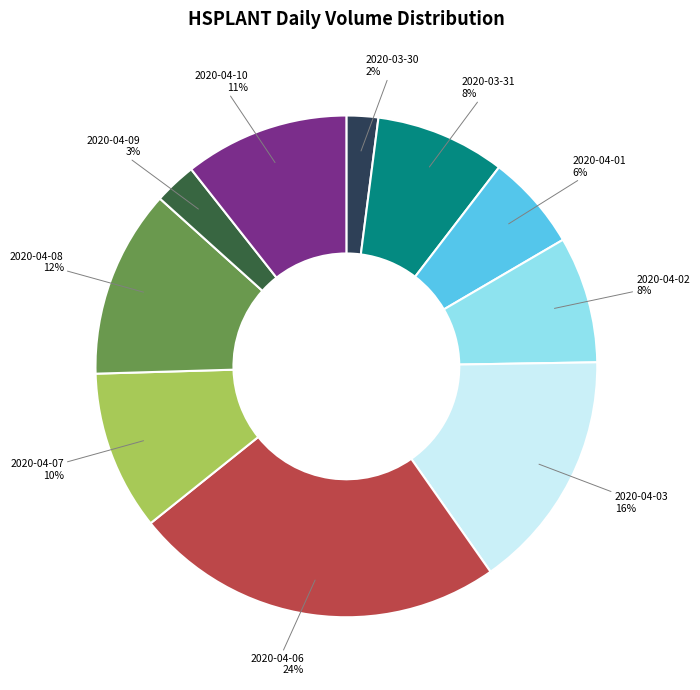

To the nearest percent, what portion does 2020-04-06 represent?

24%